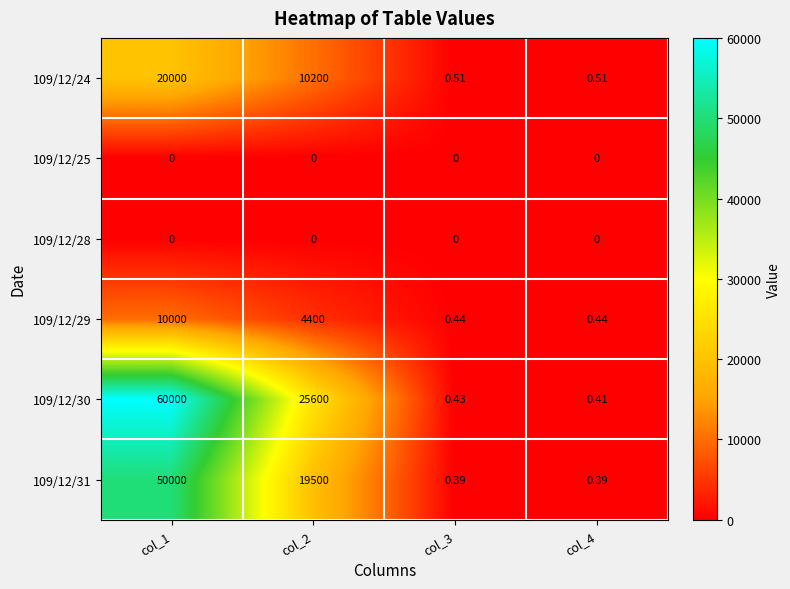

What is the spread (max minus min) of values at col_2?

25600.0